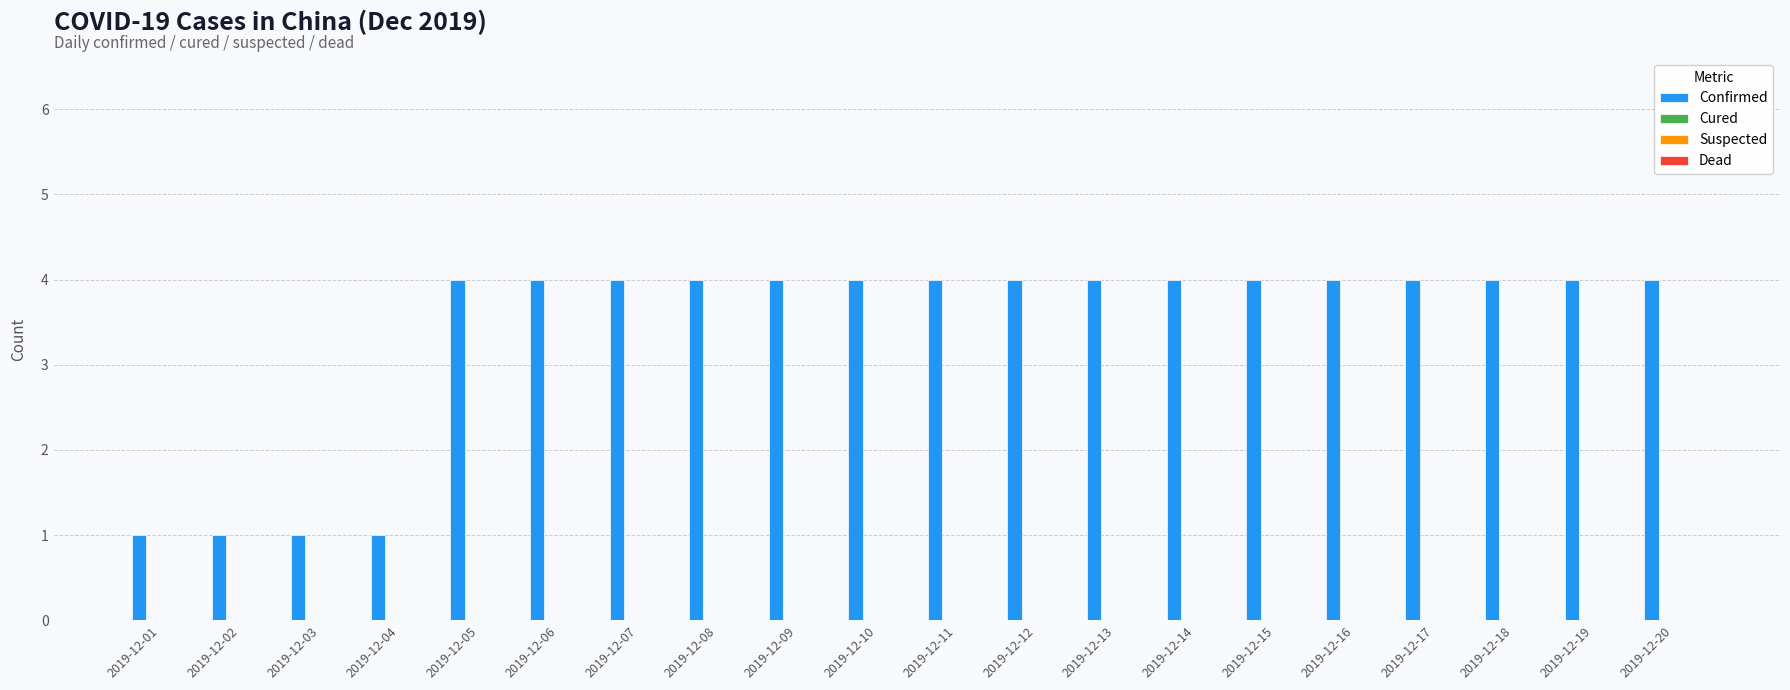

What is the average value?

3